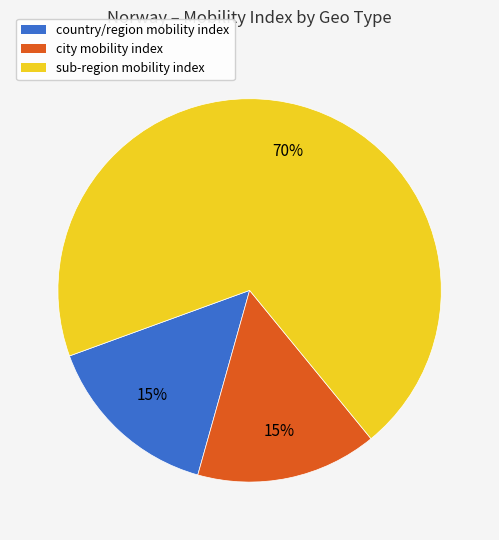

What is the ratio of the value at city mobility index to the value at country/region mobility index?

1.0